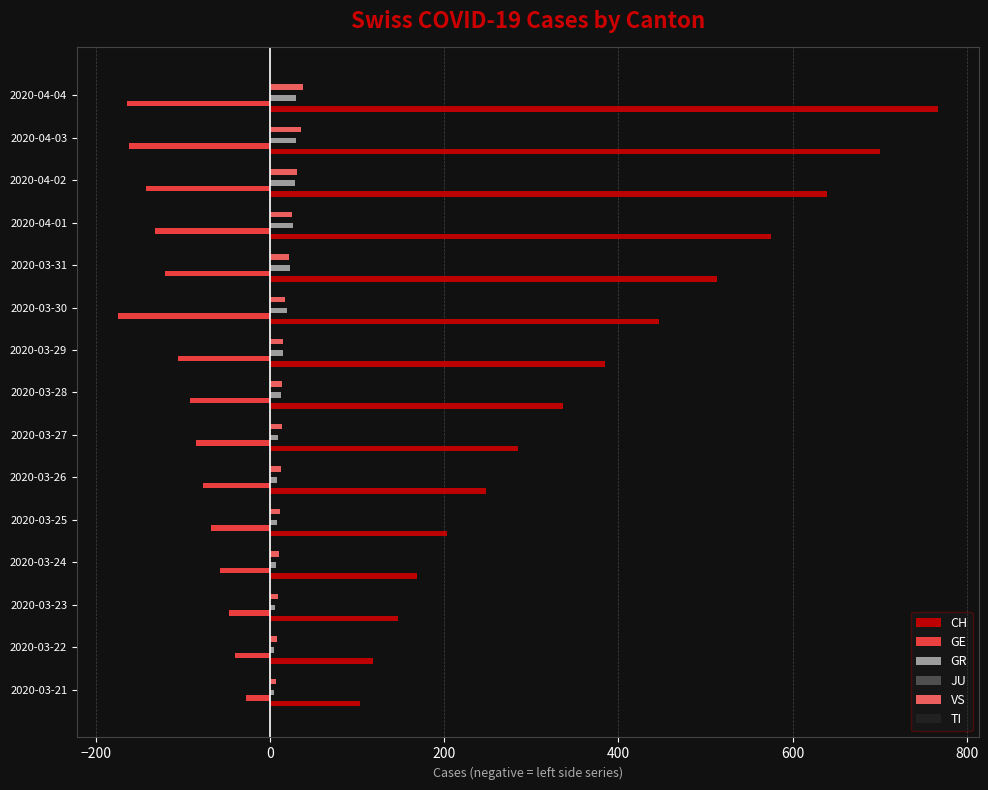

Which series has the widest spread of values?

CH